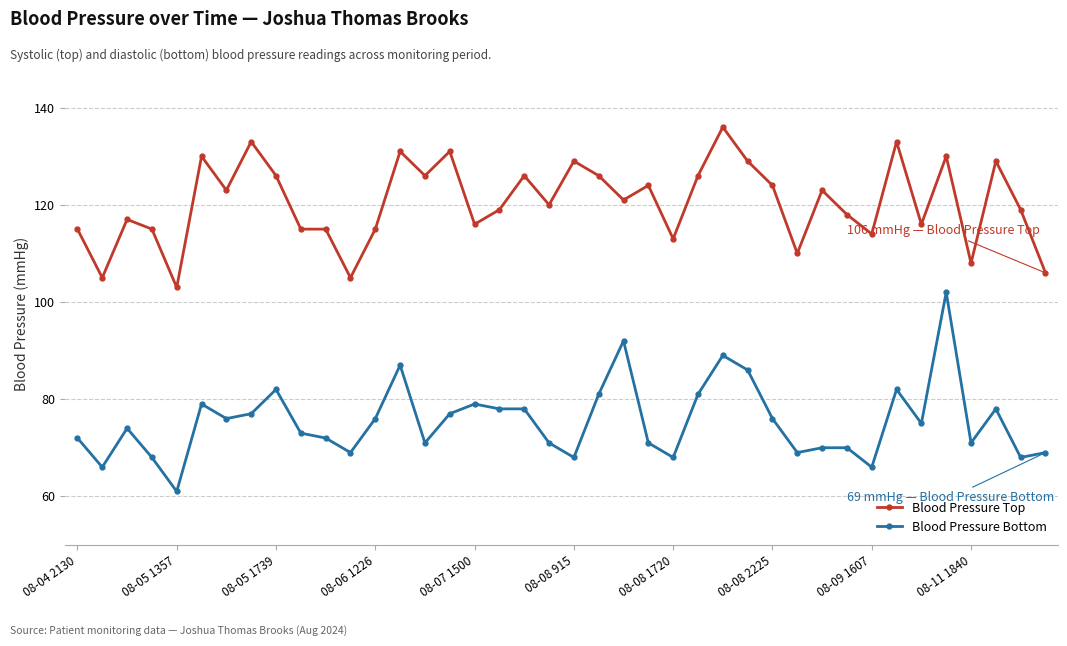

What is the value of the Blood Pressure Bottom point at the 40th from the left?

69